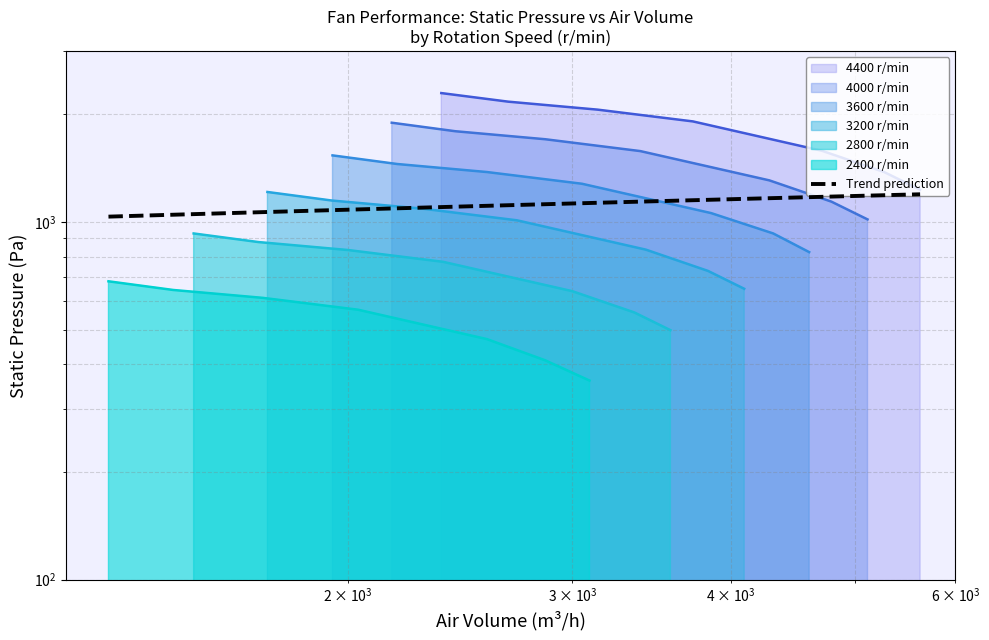

What is the value of the 3600 point at the 1st from the left?

928